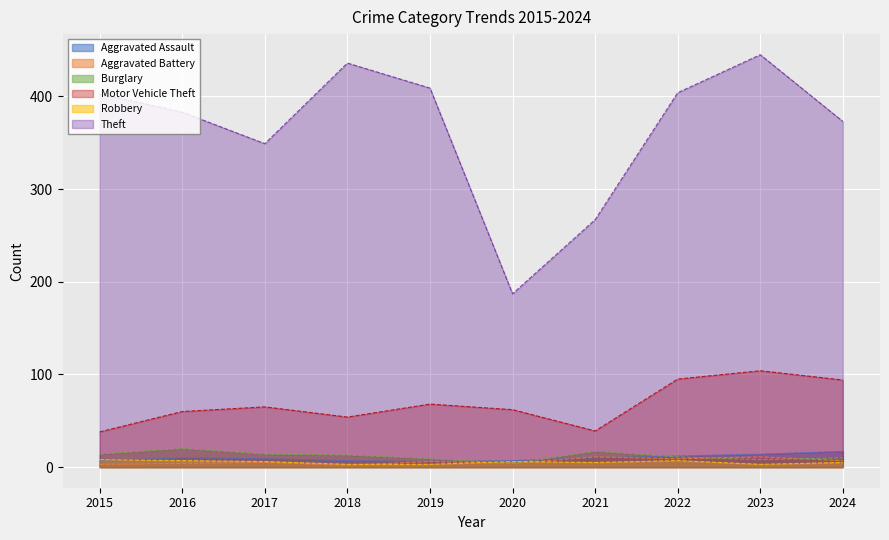

How many data points does each series have?

10